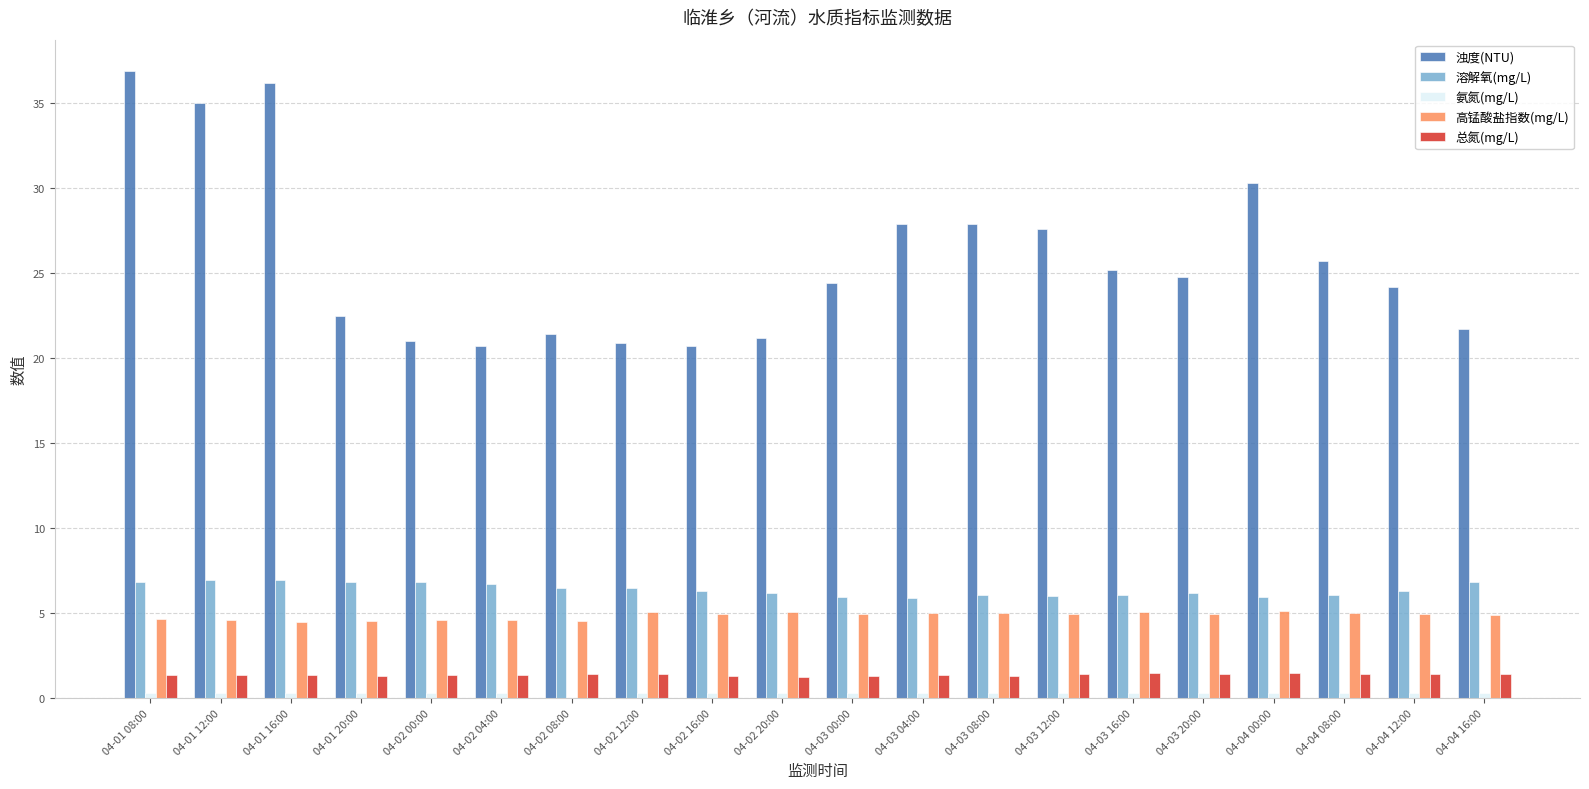

What is the sum of all 高锰酸盐指数(mg/L) values?

96.9